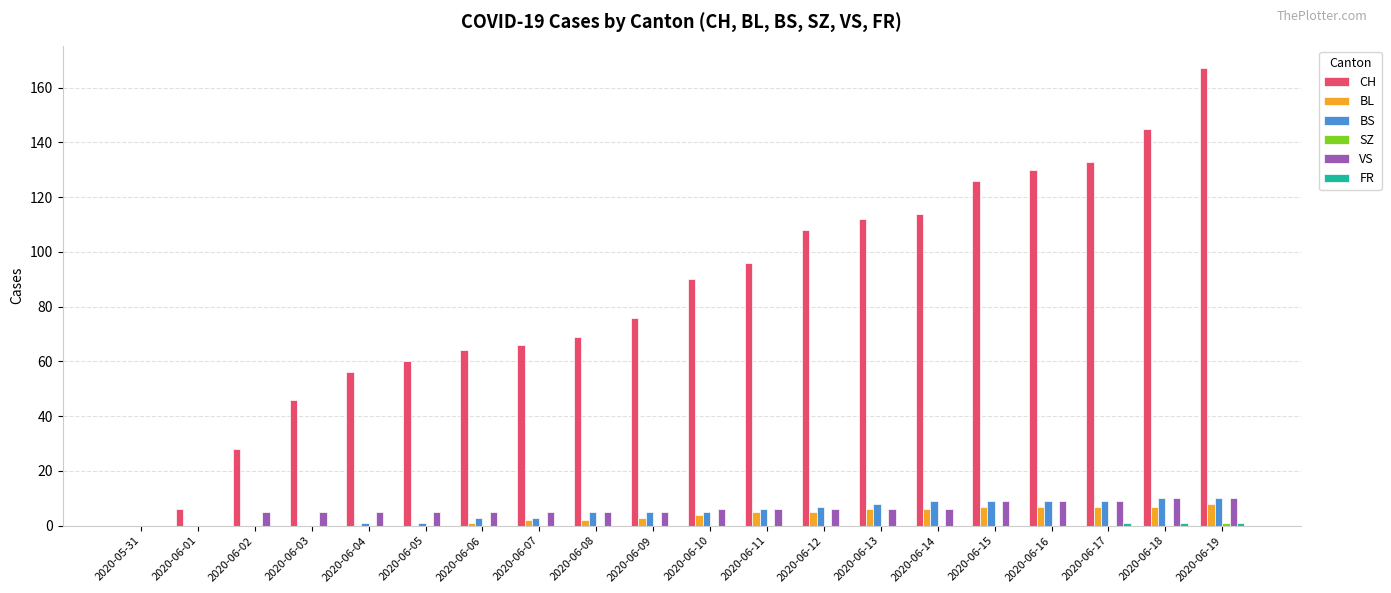

Is the value of BS at 2020-06-03 greater than the value of CH at 2020-06-02?

No